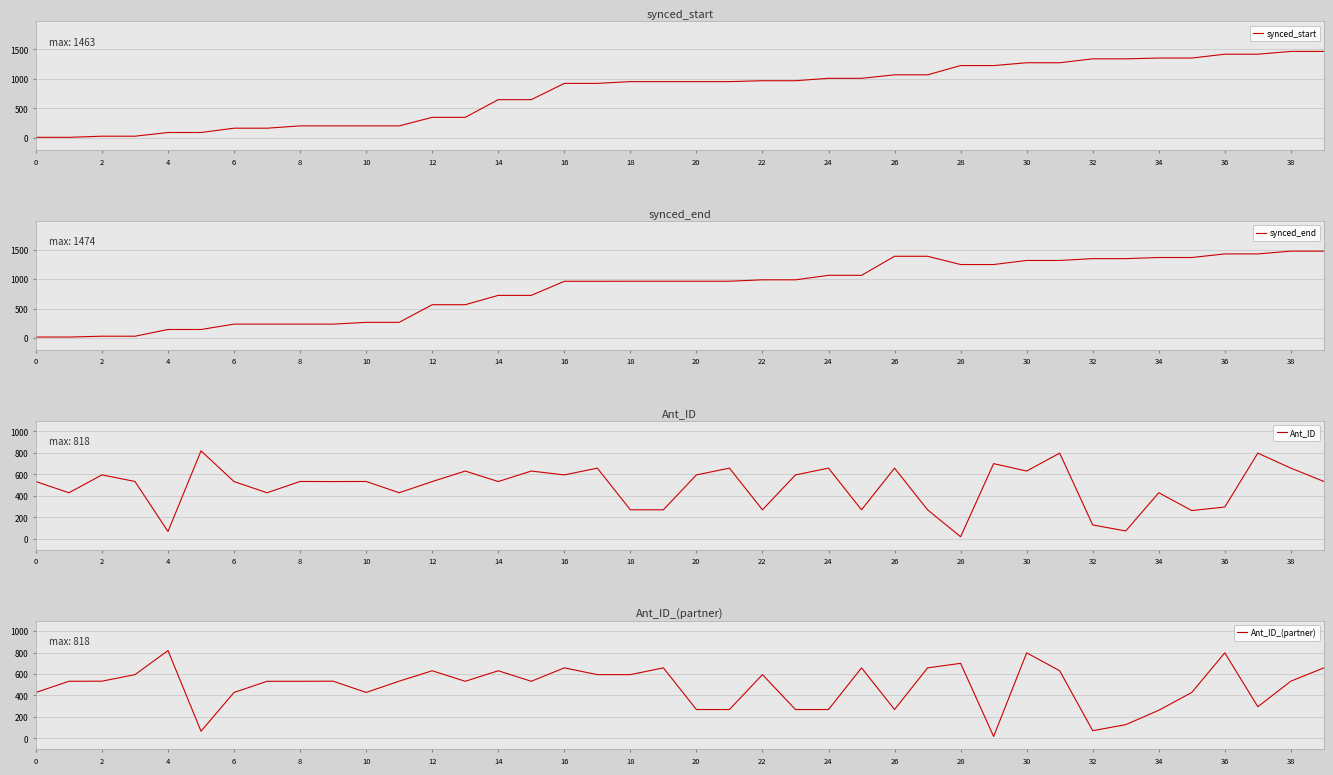

The value of Ant_ID at 31 is 797. True or false?

True